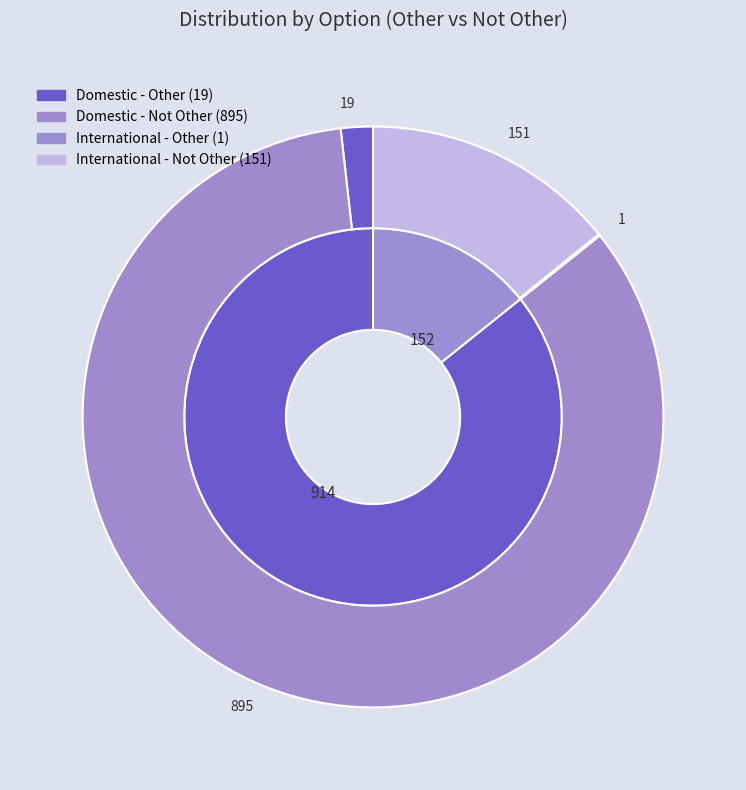

How many slices are in this pie chart?

2